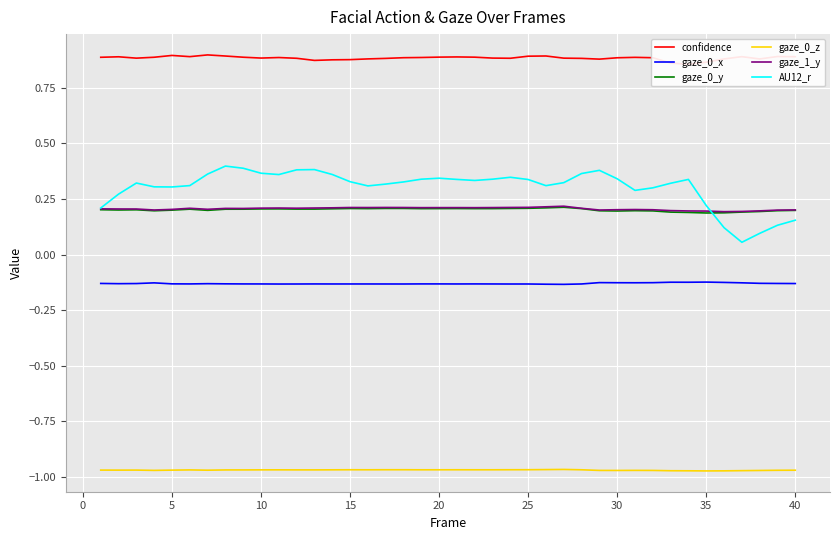

Reading left to right, list all the values displayed in this chart.

confidence: 0.9	0.9	0.9	0.9	0.9	0.9	0.9	0.9	0.9	0.9	0.9	0.9	0.9	0.9	0.9	0.9	0.9	0.9	0.9	0.9	0.9	0.9	0.9	0.9	0.9	0.9	0.9	0.9	0.9	0.9	0.9	0.9	0.9	0.9	0.9	0.9	0.9	0.9	0.9	0.9
gaze_0_x: -0.1	-0.1	-0.1	-0.1	-0.1	-0.1	-0.1	-0.1	-0.1	-0.1	-0.1	-0.1	-0.1	-0.1	-0.1	-0.1	-0.1	-0.1	-0.1	-0.1	-0.1	-0.1	-0.1	-0.1	-0.1	-0.1	-0.1	-0.1	-0.1	-0.1	-0.1	-0.1	-0.1	-0.1	-0.1	-0.1	-0.1	-0.1	-0.1	-0.1
gaze_0_y: 0.2	0.2	0.2	0.2	0.2	0.2	0.2	0.2	0.2	0.2	0.2	0.2	0.2	0.2	0.2	0.2	0.2	0.2	0.2	0.2	0.2	0.2	0.2	0.2	0.2	0.2	0.2	0.2	0.2	0.2	0.2	0.2	0.2	0.2	0.2	0.2	0.2	0.2	0.2	0.2
gaze_0_z: -1.0	-1.0	-1.0	-1.0	-1.0	-1.0	-1.0	-1.0	-1.0	-1.0	-1.0	-1.0	-1.0	-1.0	-1.0	-1.0	-1.0	-1.0	-1.0	-1.0	-1.0	-1.0	-1.0	-1.0	-1.0	-1.0	-1.0	-1.0	-1.0	-1.0	-1.0	-1.0	-1.0	-1.0	-1.0	-1.0	-1.0	-1.0	-1.0	-1.0
gaze_1_y: 0.2	0.2	0.2	0.2	0.2	0.2	0.2	0.2	0.2	0.2	0.2	0.2	0.2	0.2	0.2	0.2	0.2	0.2	0.2	0.2	0.2	0.2	0.2	0.2	0.2	0.2	0.2	0.2	0.2	0.2	0.2	0.2	0.2	0.2	0.2	0.2	0.2	0.2	0.2	0.2
AU12_r: 0.2	0.3	0.3	0.3	0.3	0.3	0.4	0.4	0.4	0.4	0.4	0.4	0.4	0.4	0.3	0.3	0.3	0.3	0.3	0.3	0.3	0.3	0.3	0.3	0.3	0.3	0.3	0.4	0.4	0.3	0.3	0.3	0.3	0.3	0.2	0.1	0.1	0.1	0.1	0.2